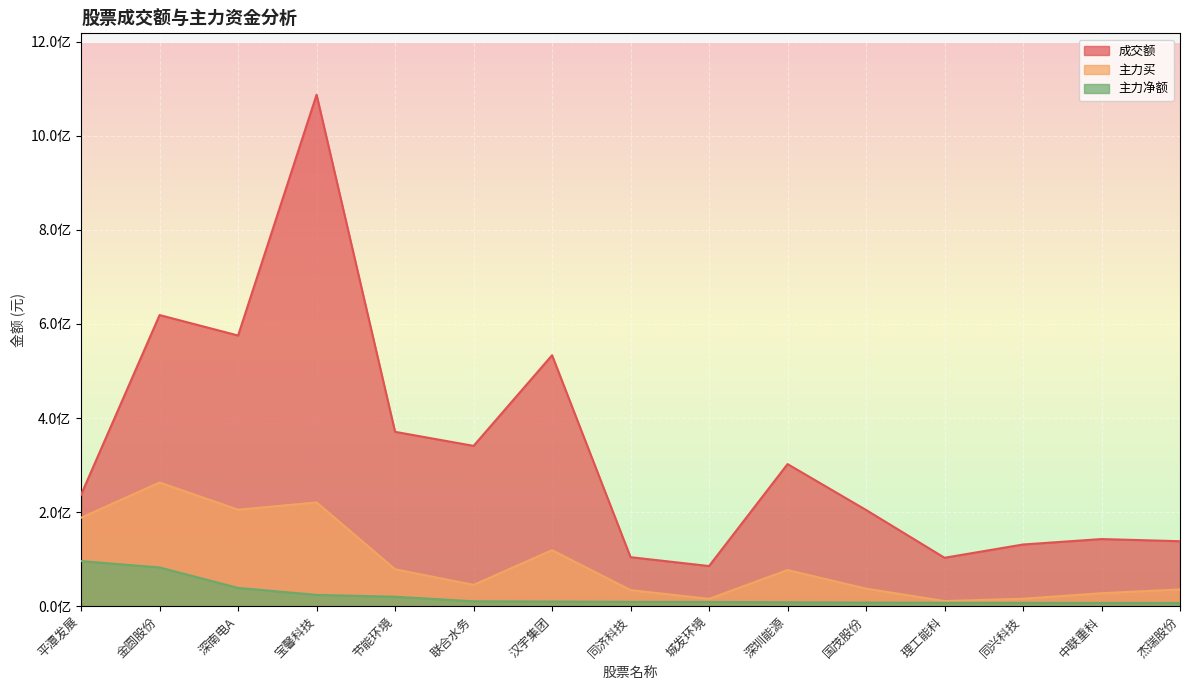

Reading left to right, transcribe all the data shown in this chart.

成交额: 平潭发展=237165824	金圆股份=618951608	深南电A=575412615	宝馨科技=1087404629	节能环境=370687748	联合水务=340814643	汉宇集团=533538686	同济科技=104188162	城发环境=85333671	深圳能源=302128050	国茂股份=204585623	理工能科=102914848	同兴科技=131130438	中联重科=142707270	杰瑞股份=138110999
主力买: 平潭发展=188052218	金圆股份=262931804	深南电A=205138247	宝馨科技=220608273	节能环境=78376148	联合水务=45246802	汉宇集团=119051186	同济科技=34170485	城发环境=15468762	深圳能源=76841463	国茂股份=37243611	理工能科=10815398	同兴科技=15719774	中联重科=27548660	杰瑞股份=35595528
主力净额: 平潭发展=95848866	金圆股份=82288997	深南电A=38815735	宝馨科技=24001080	节能环境=20056688	联合水务=10347393	汉宇集团=9828920	同济科技=9189927	城发环境=9031725	深圳能源=8245702	国茂股份=7654988	理工能科=7256951	同兴科技=7100879	中联重科=6946417	杰瑞股份=6853630